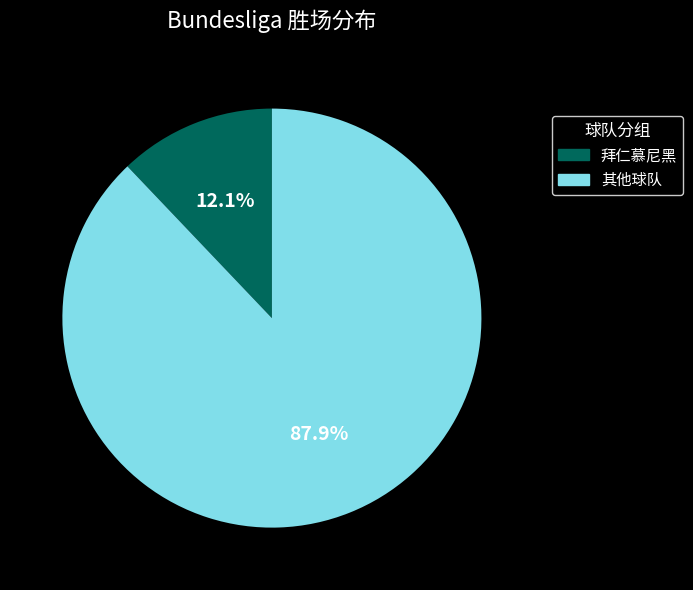

What is the majority slice?

其他球队